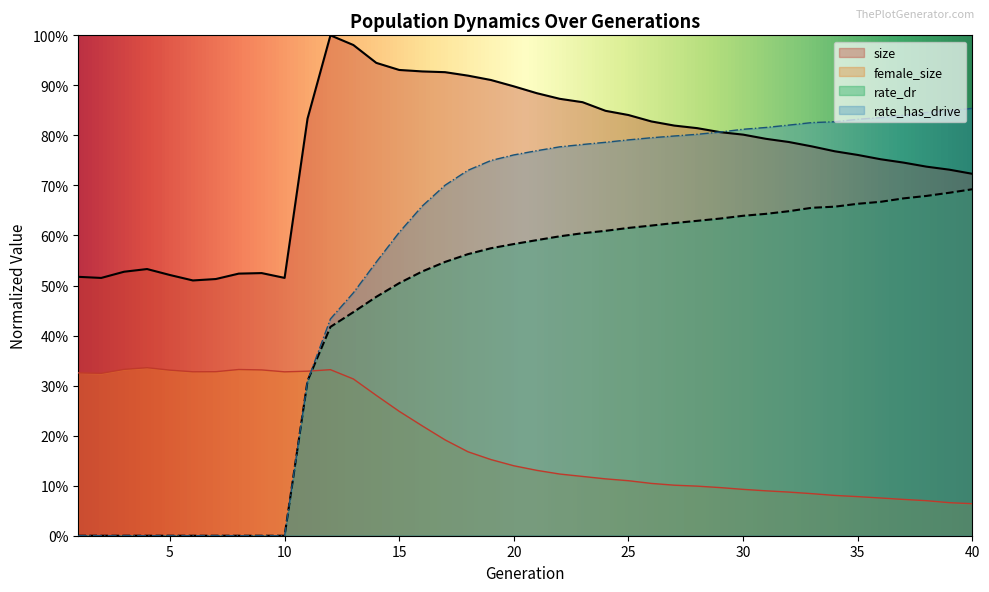

List the series in order of their peak value, lowest first.

female_size, rate_dr, rate_has_drive, size